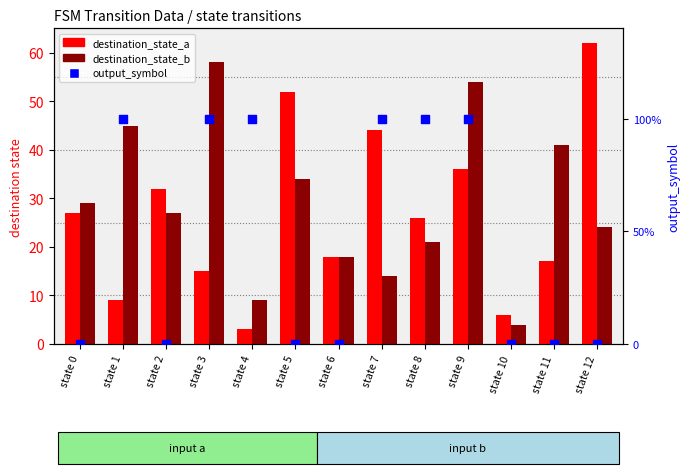

Is the value of destination_state_a at state 12 greater than the value of destination_state_b at state 3?

Yes